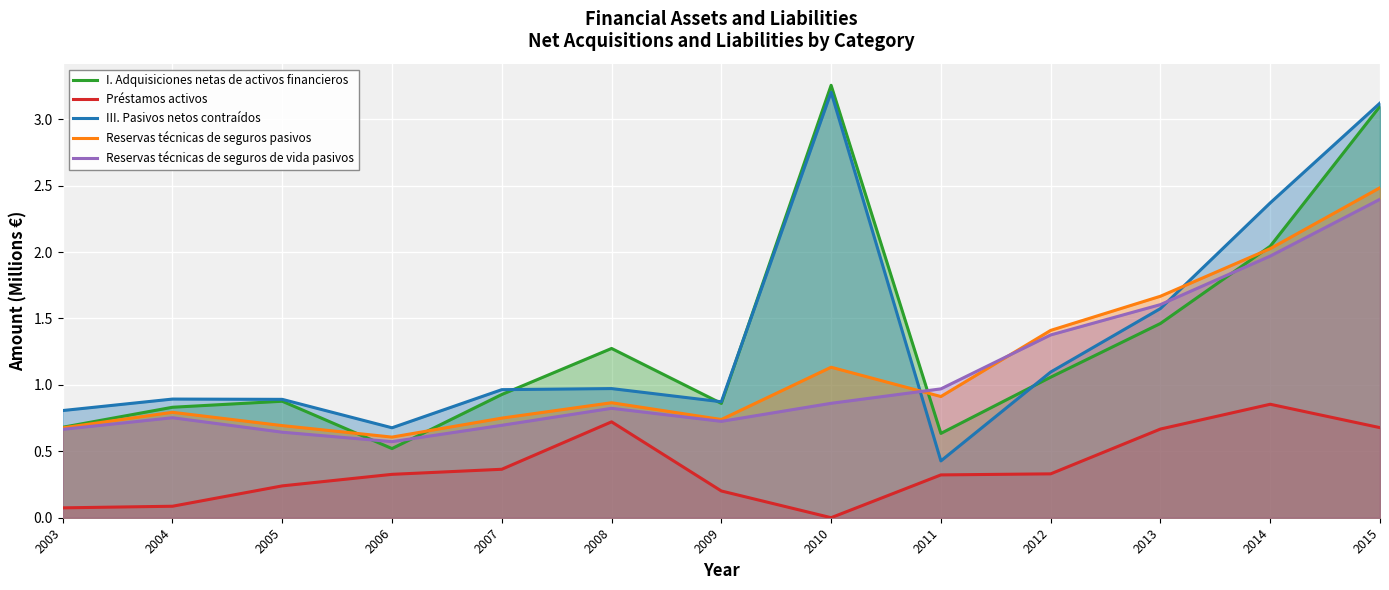

What is the difference between the maximum and minimum values in the Reservas técnicas de seguros de vida pasivos series?

1.8